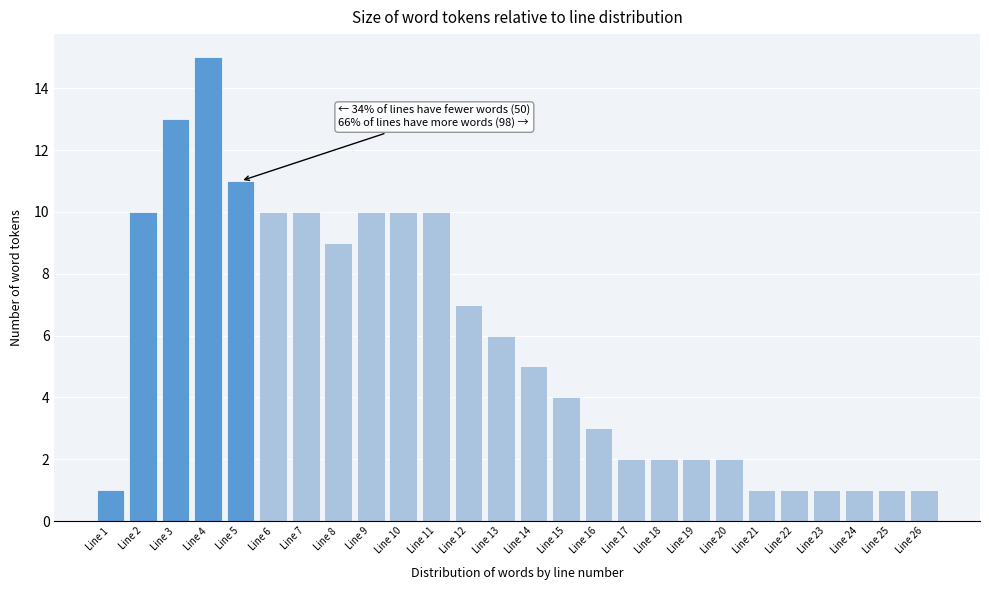

Reading left to right, what are all the values shown in this chart?

1	10	13	15	11	10	10	9	10	10	10	7	6	5	4	3	2	2	2	2	1	1	1	1	1	1